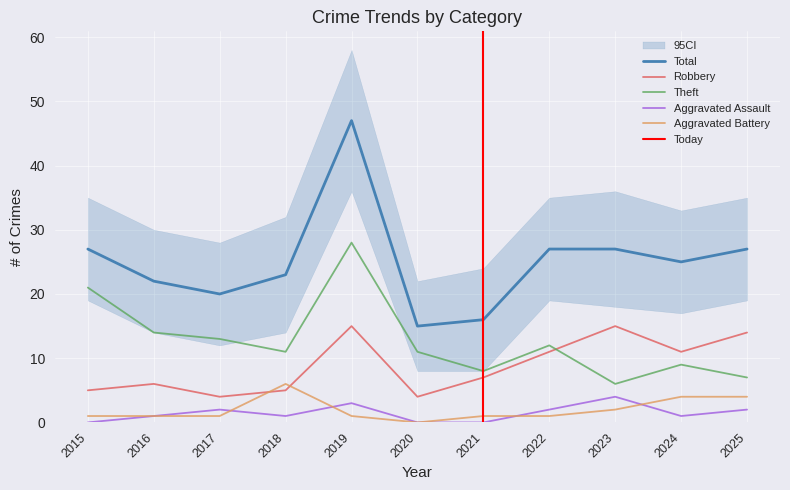

Which series has the largest total across all categories?

Total